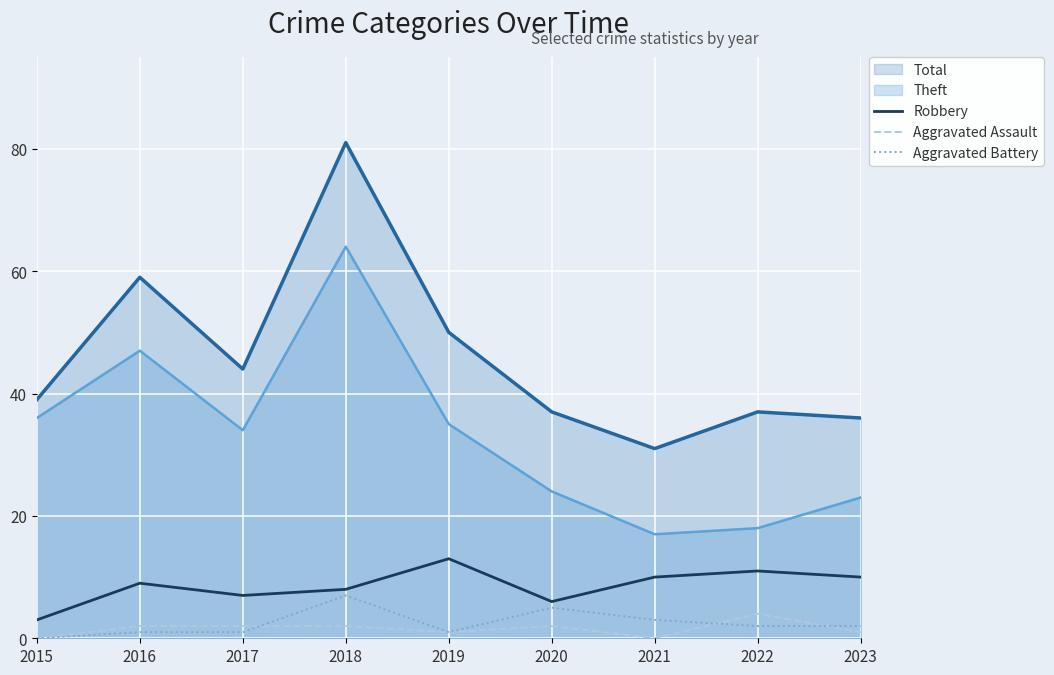

True or false: Aggravated Assault has more than 2 interior local peaks.

False